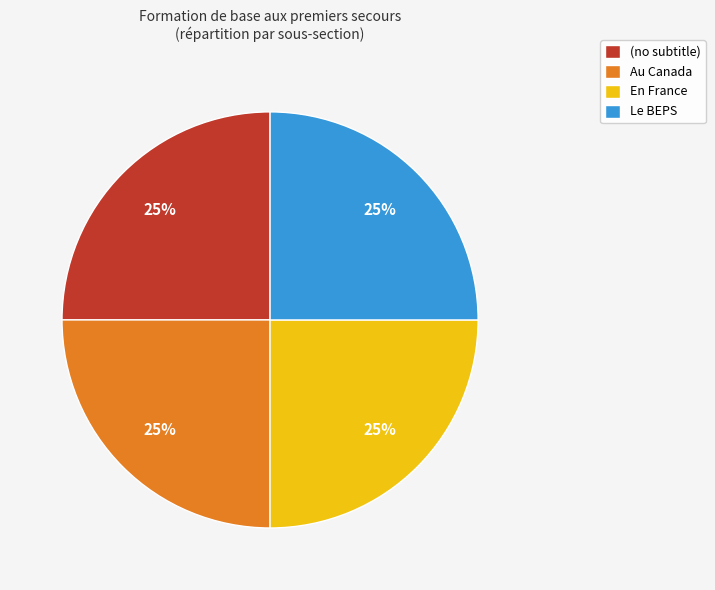

Is Le BEPS the majority of the pie?

No